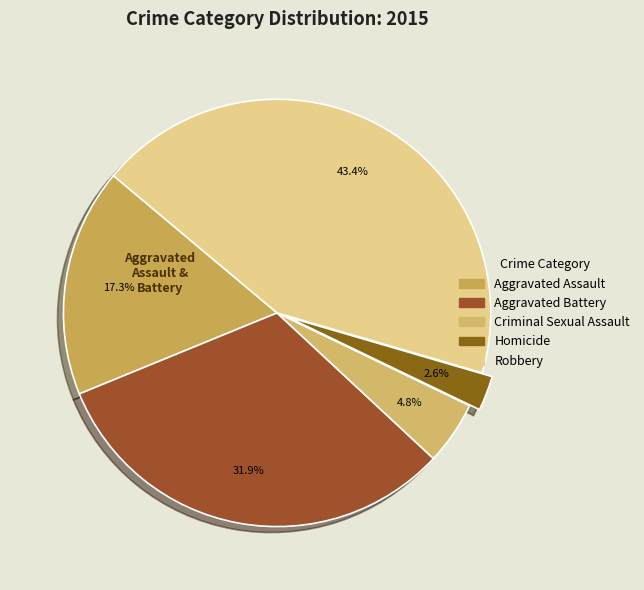

To the nearest percent, what is the combined percentage of Homicide and Aggravated Assault?

20%